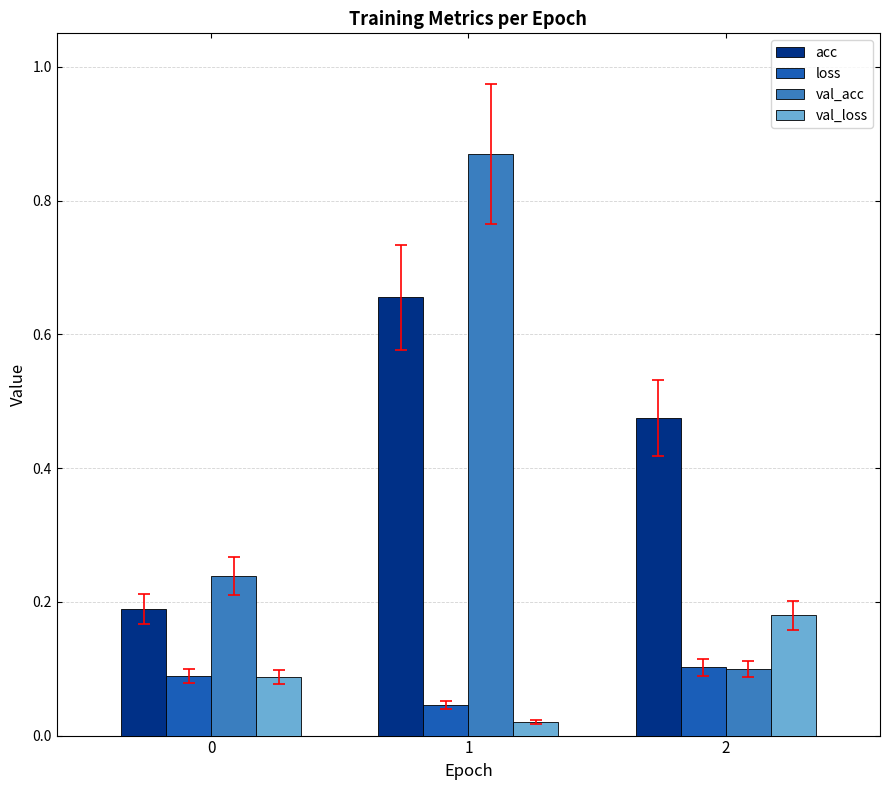

At how many categories does at least one series exceed 0?

3